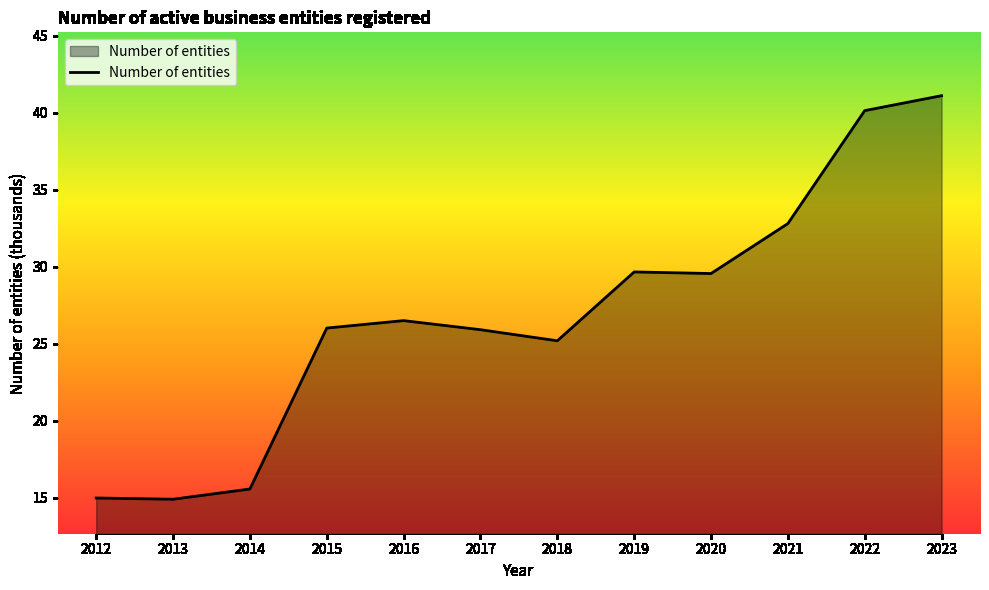

What is the sum of the values at 2023 and 2018?

66.3